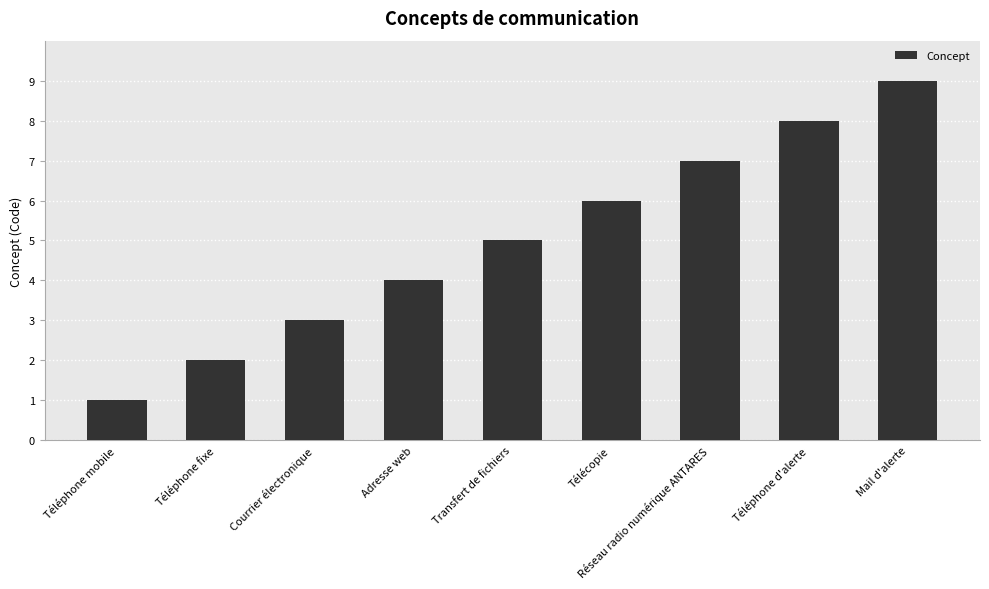

What is the change in value from Transfert de fichiers to Mail d'alerte?

+4